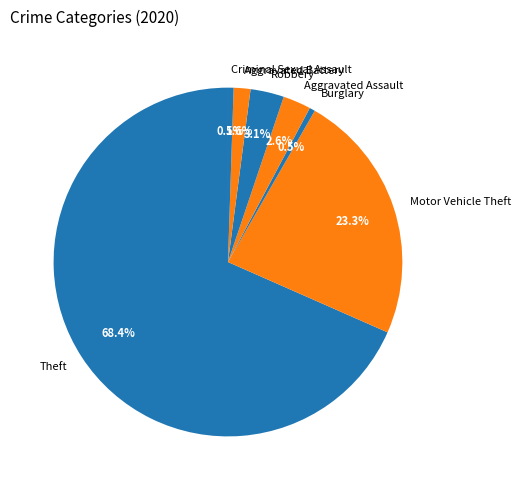

Between Criminal Sexual Assault and Motor Vehicle Theft, which is larger?

Motor Vehicle Theft